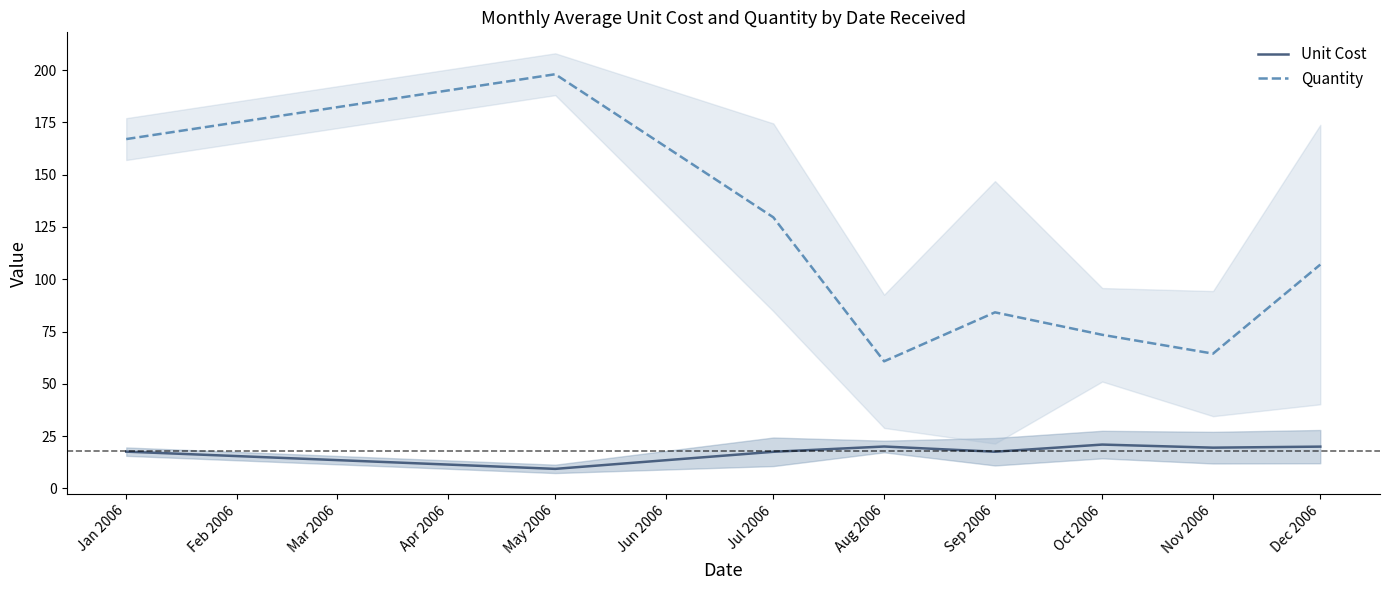

Does the chart have visible grid lines?

No